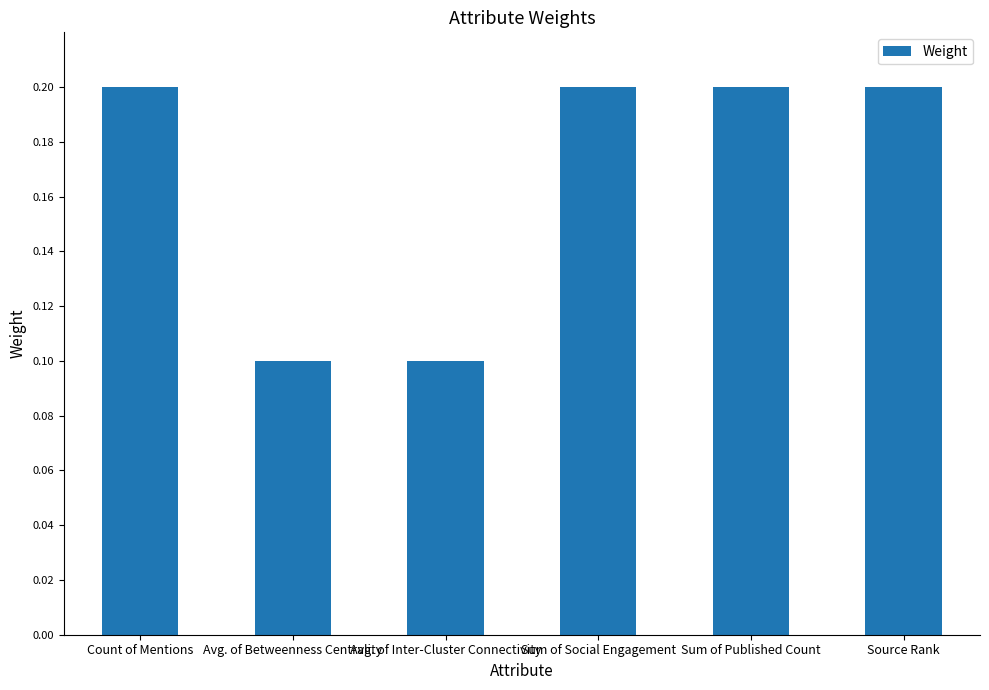

Reading right to left, what are all the values shown in this chart?

0.2	0.2	0.2	0.1	0.1	0.2